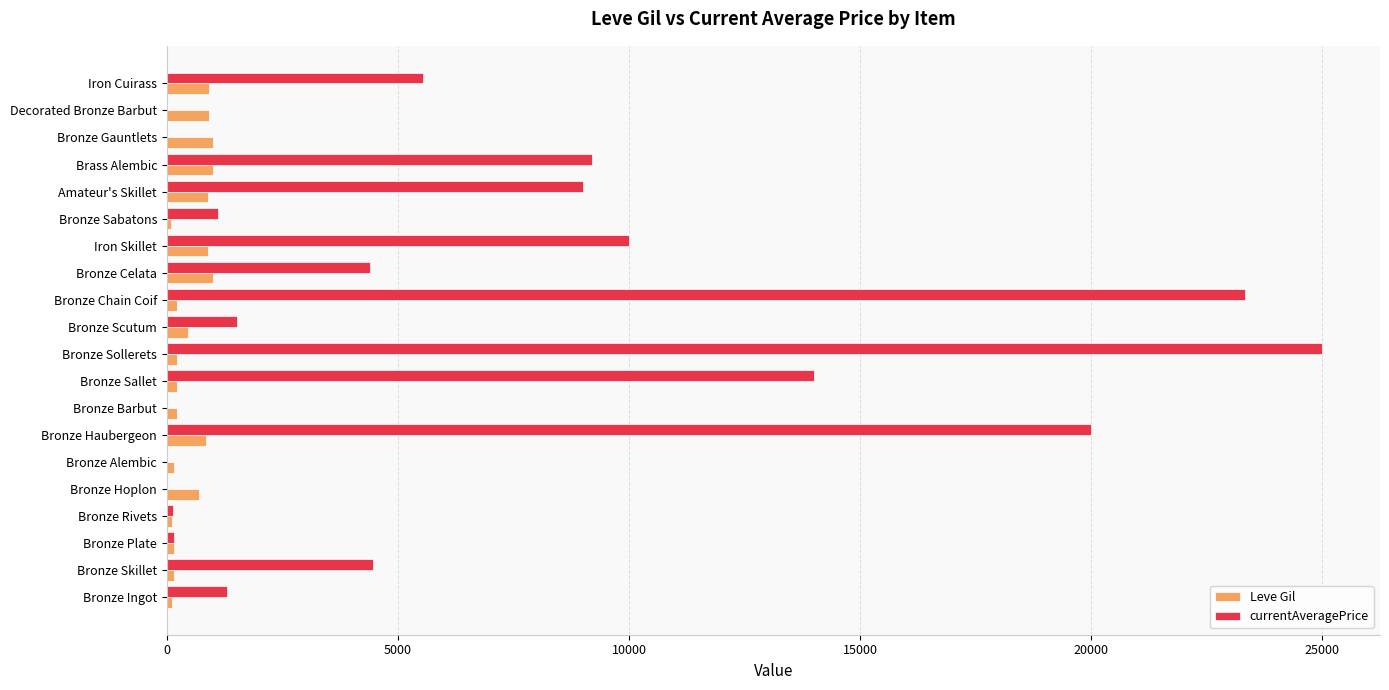

What is the highest value of the Leve Gil series?

990.0